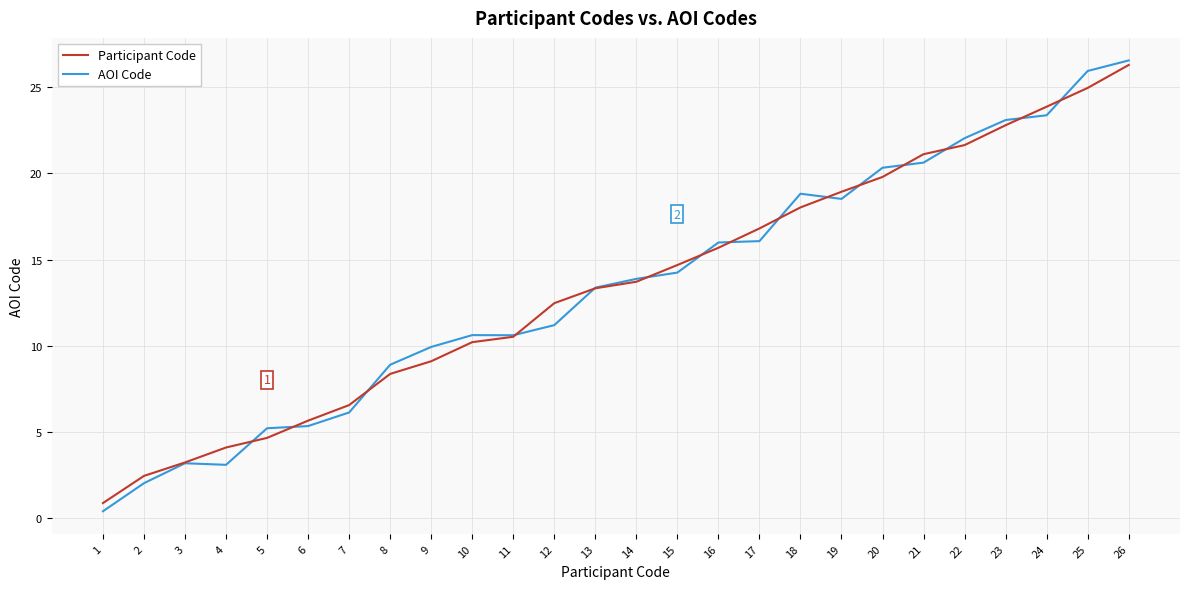

True or false: Participant Code has a value of 7.7 at 5.

False